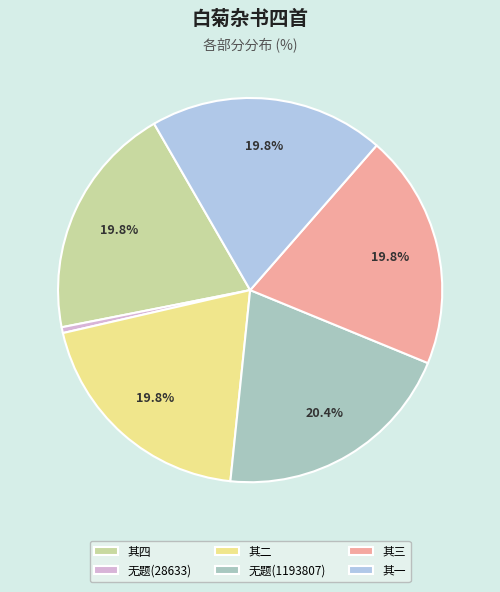

Is there any slice that represents more than half of the pie?

No